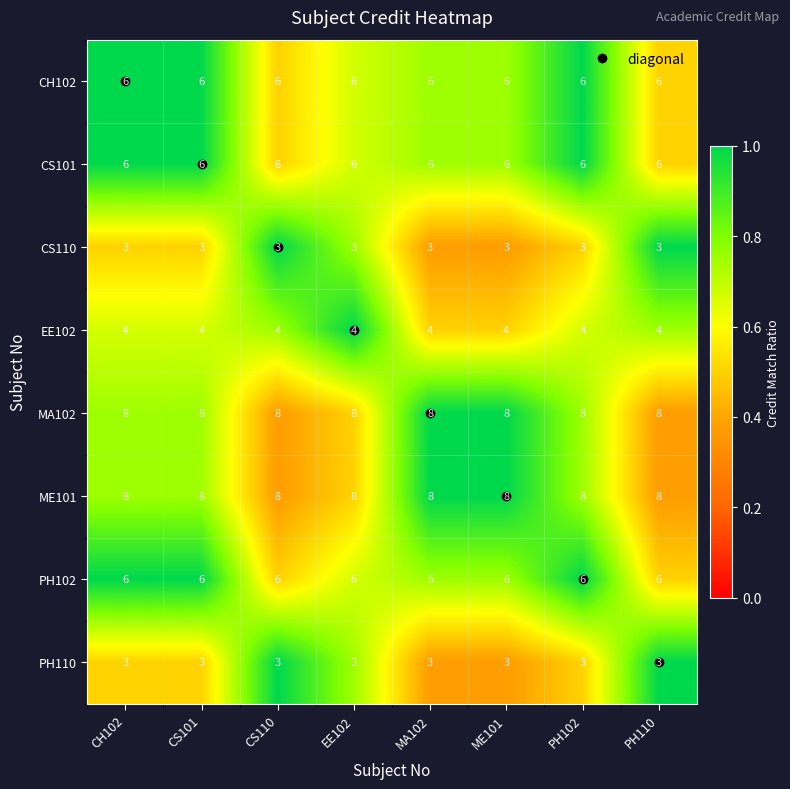

What is the total value across all series at MA102?

44